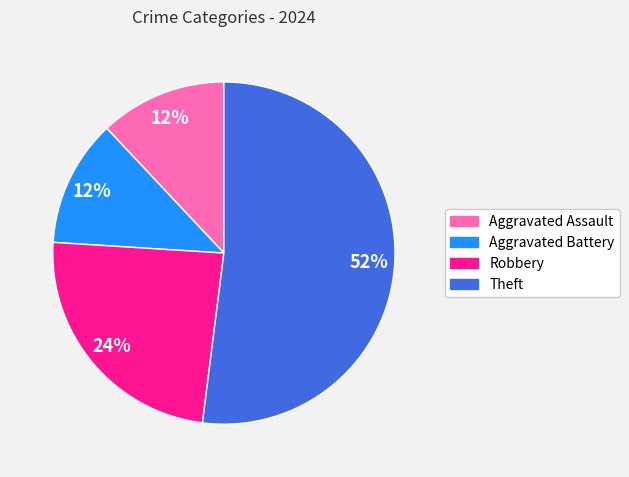

Which category has the biggest portion of the pie?

Theft